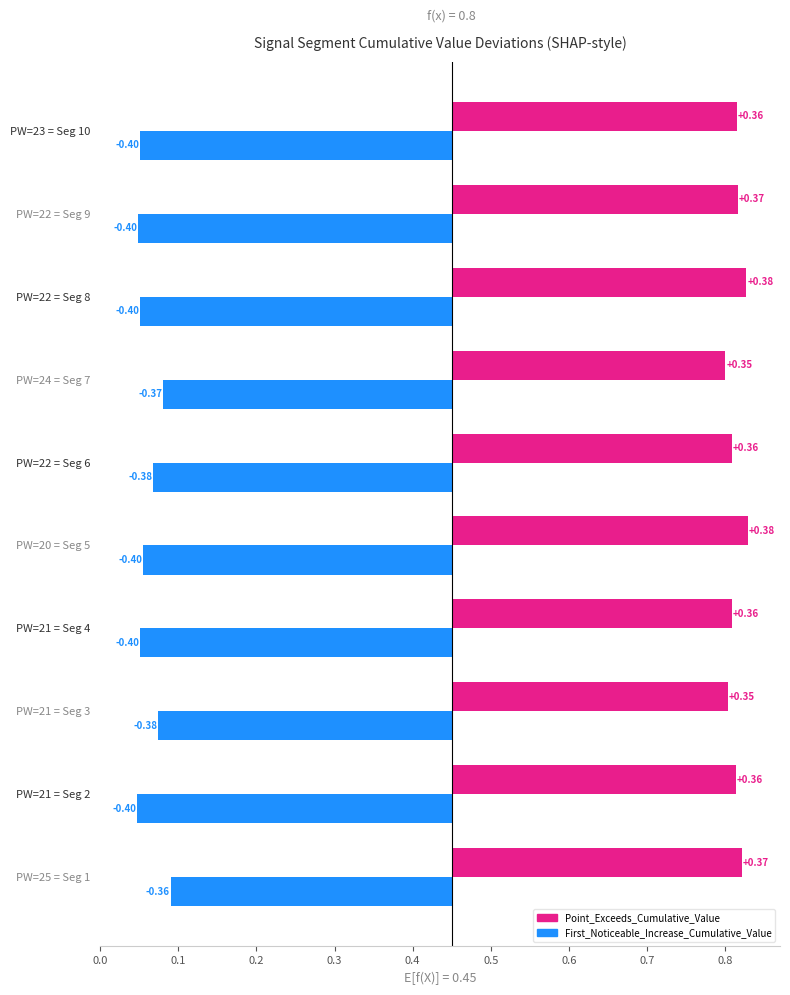

What is the value of the First_Noticeable_Increase_Cumulative_Value bar at the 9th from the left?

-0.4